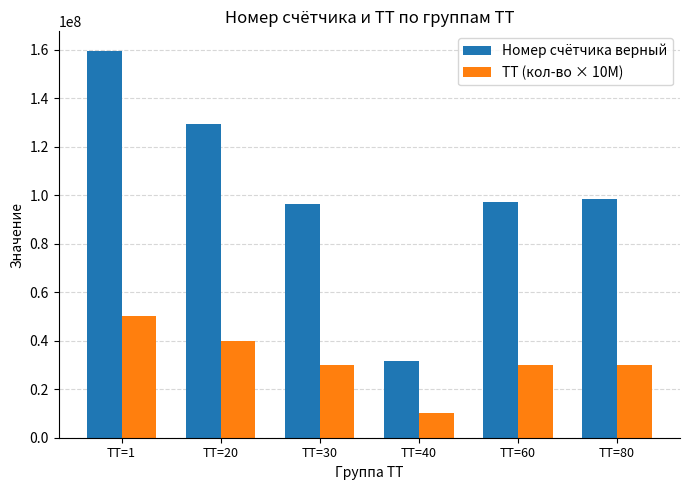

Reading left to right, extract all data points from this chart.

Номер счётчика верный: 159597375	129374750	96330055	31632721	97078479	98354355
ТТ (кол-во × 10M): 50000000	40000000	30000000	10000000	30000000	30000000